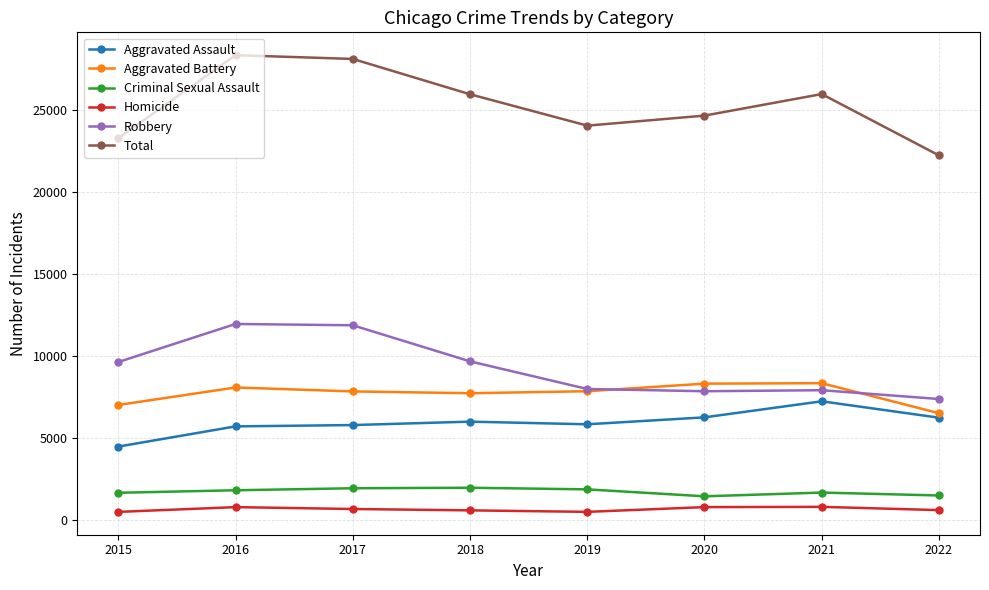

What are all the series names shown in the legend?

Aggravated Assault, Aggravated Battery, Criminal Sexual Assault, Homicide, Robbery, Total